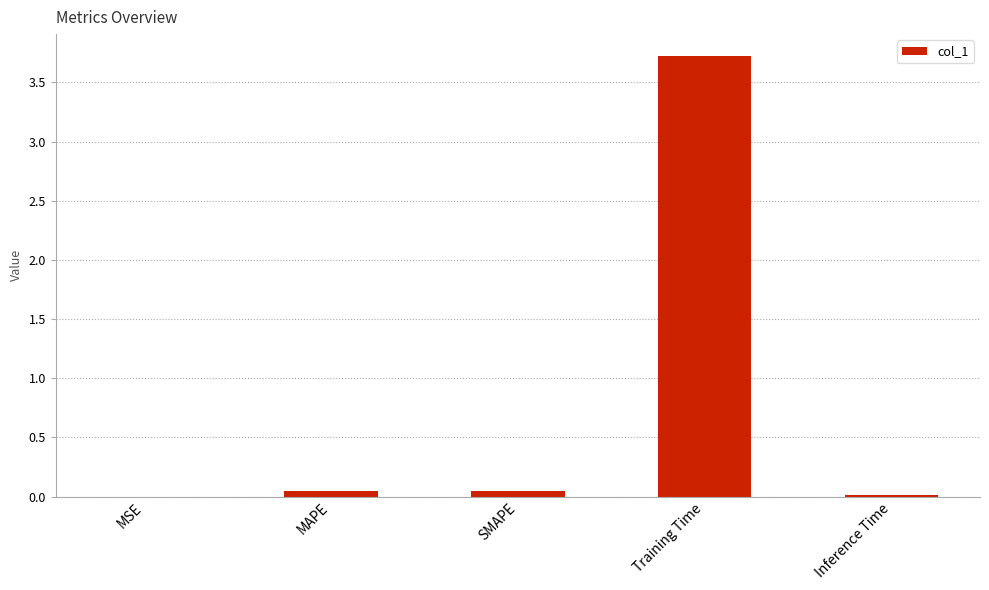

What is the sum of the values at Inference Time and Training Time?

3.7